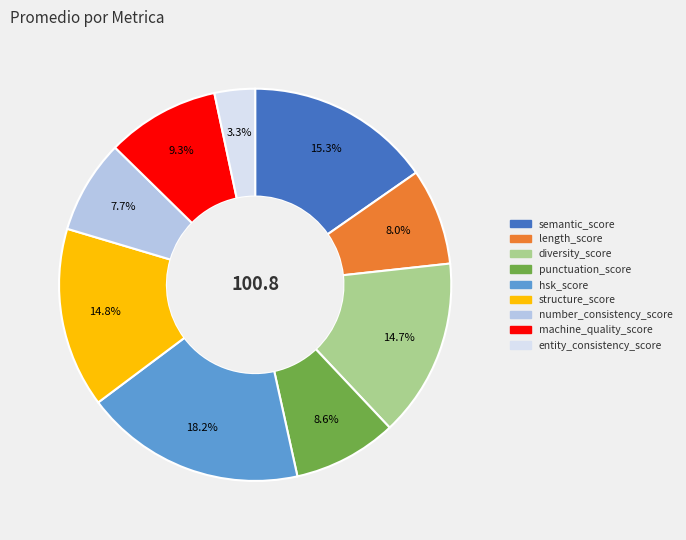

The diversity_score slice represents 15% of the pie. True or false?

True